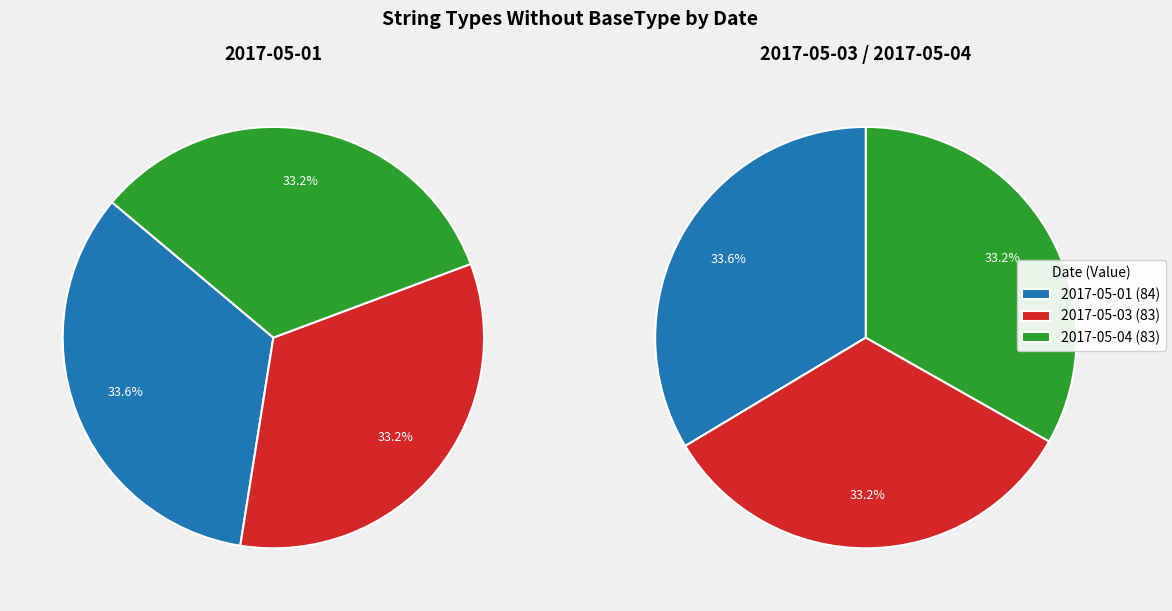

What is the change in value from 2017-05-01 to 2017-05-04?

-1